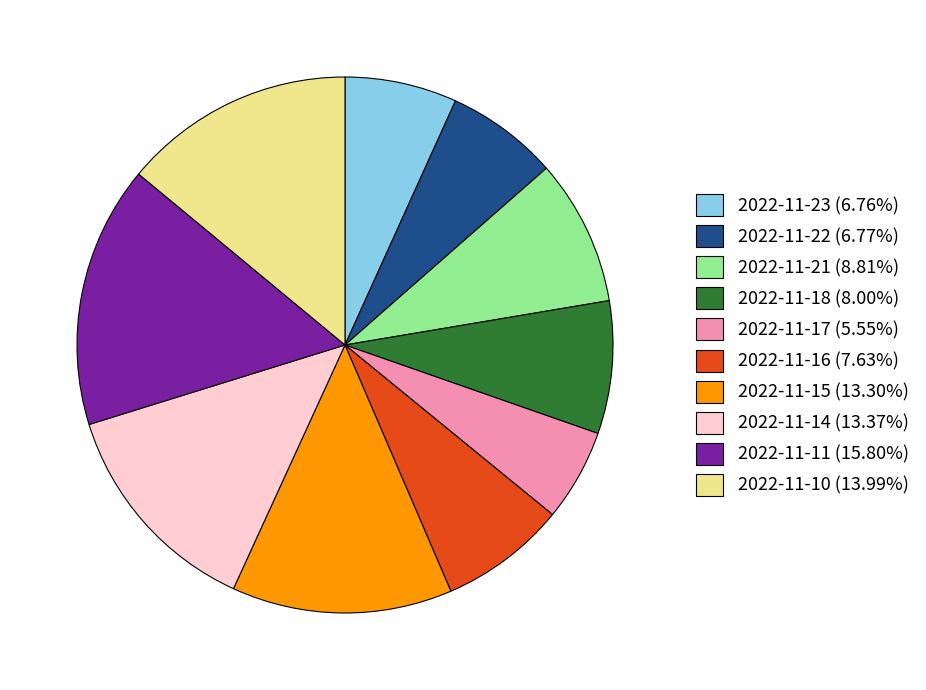

Is the sum of 2022-11-23 (6.76%) and 2022-11-10 (13.99%) greater than half?

No